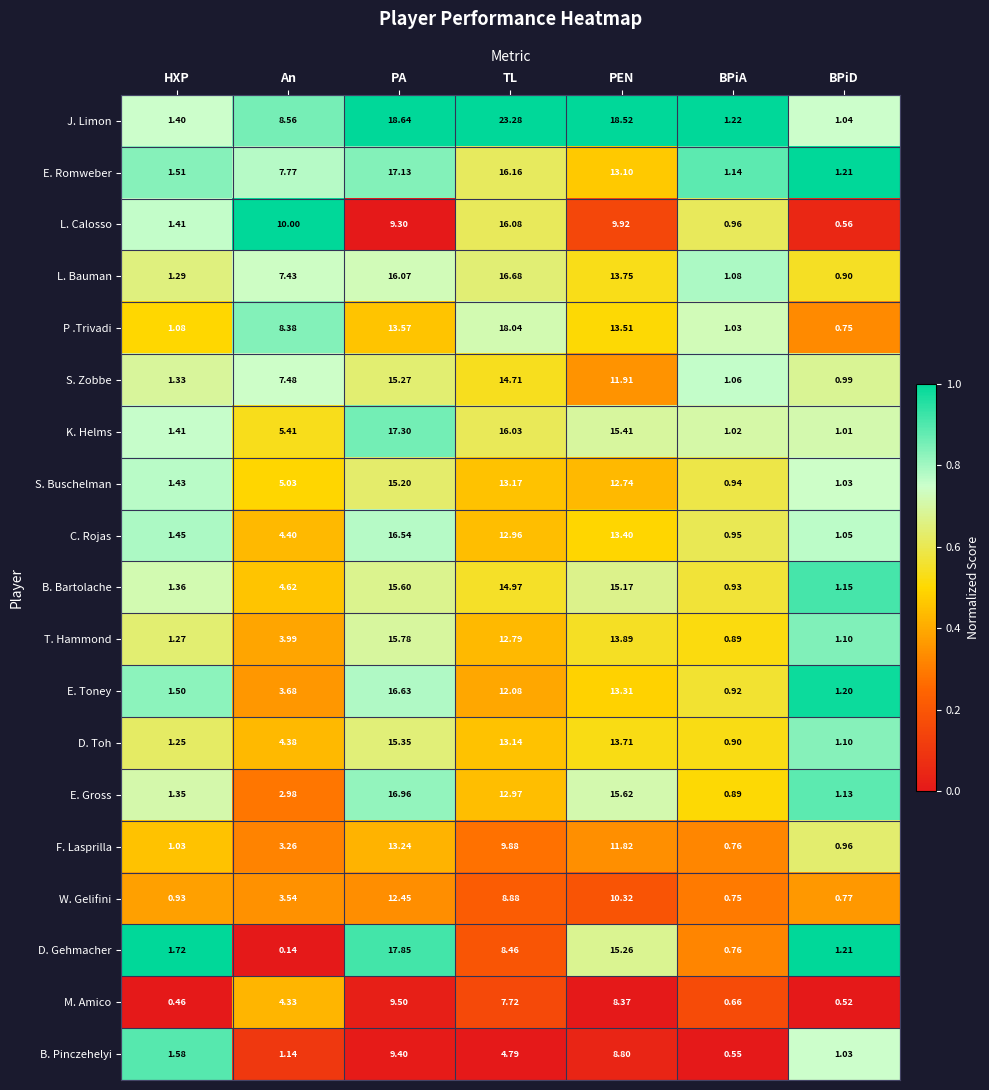

At which category is the sum across all series the highest?

PA